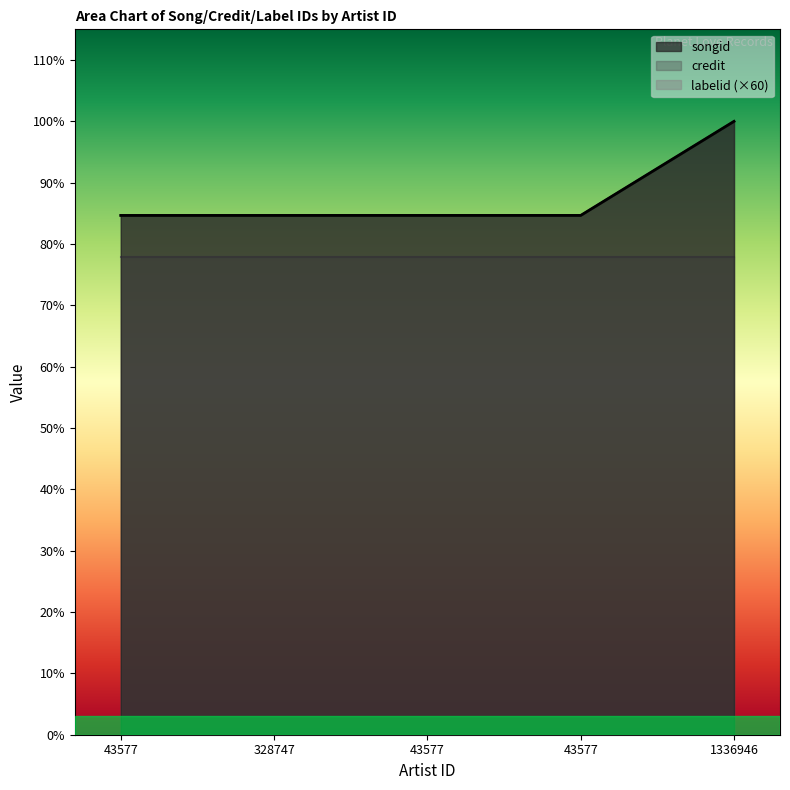

How many values in the credit series are below 1957536?

2